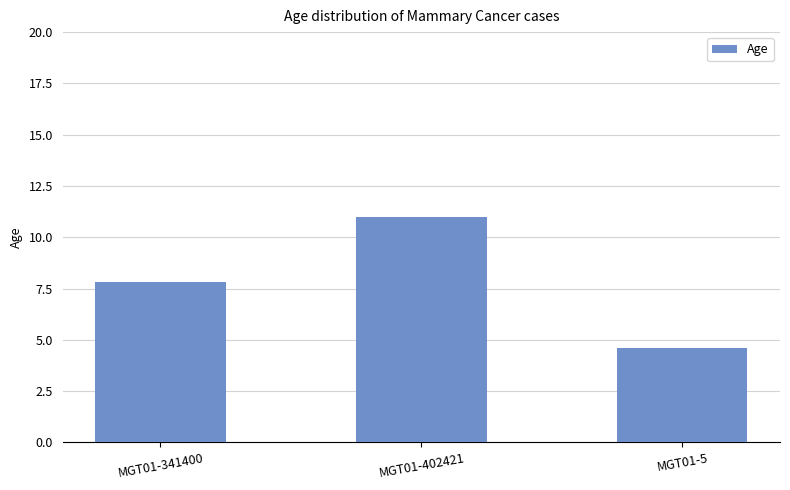

What is the label of the 1st bar from the left?

MGT01-341400